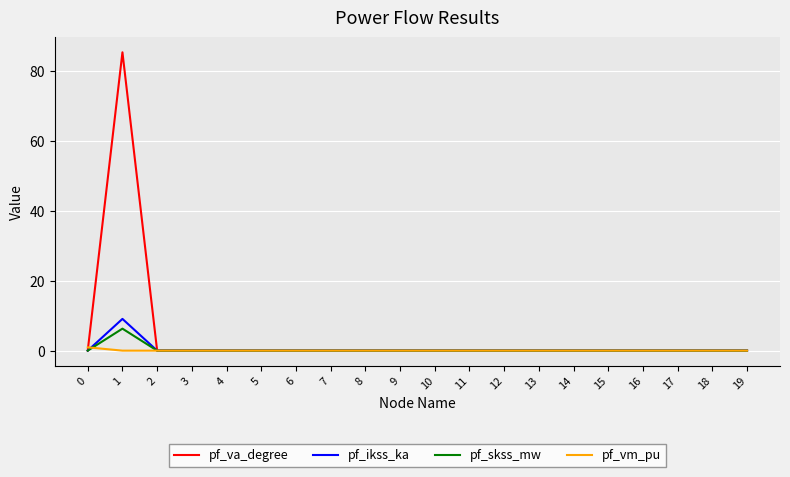

Which series changed the most between 1 and 10?

pf_va_degree